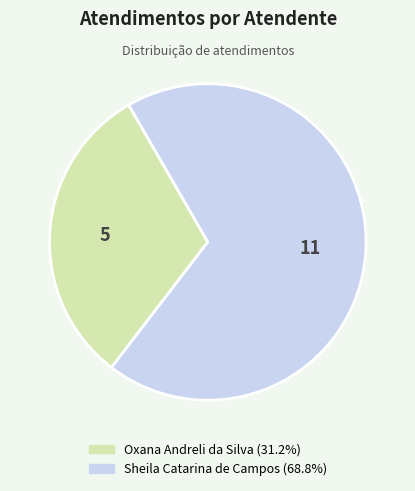

Which slice is the largest?

Sheila Catarina de Campos